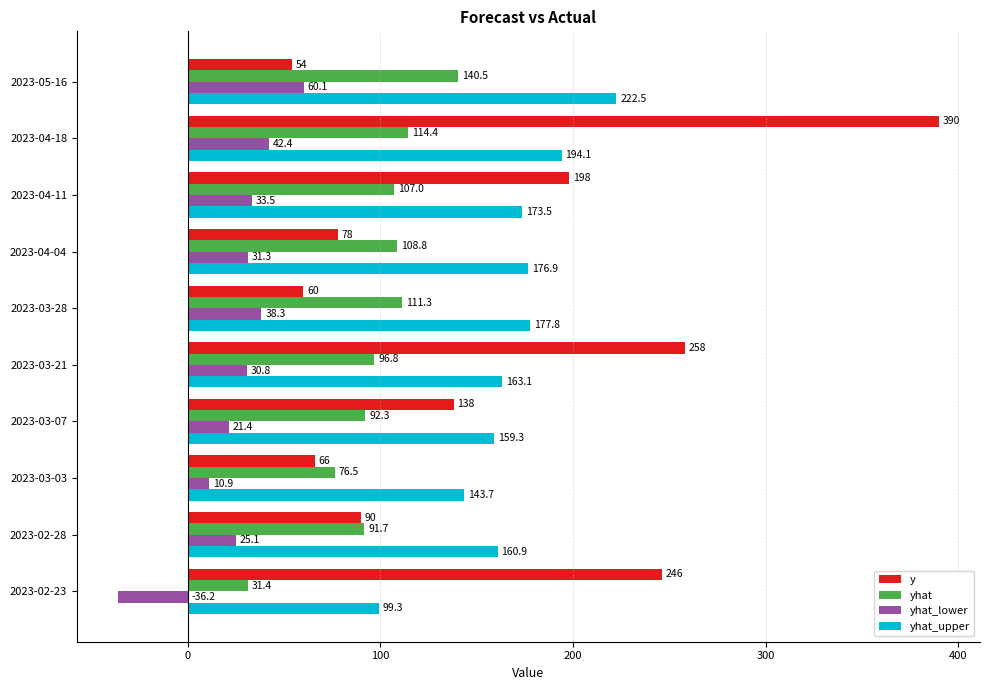

How many values in the yhat_upper series are below 173?

5